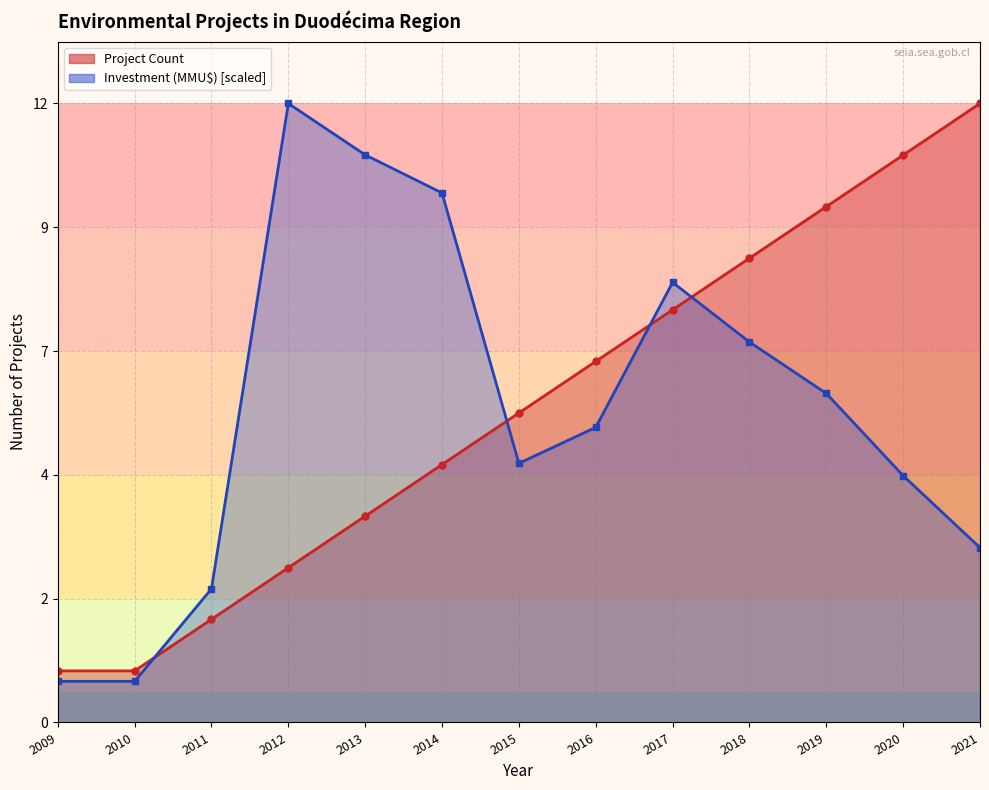

True or false: Project Count has a value of 3.0 at 2012.

True